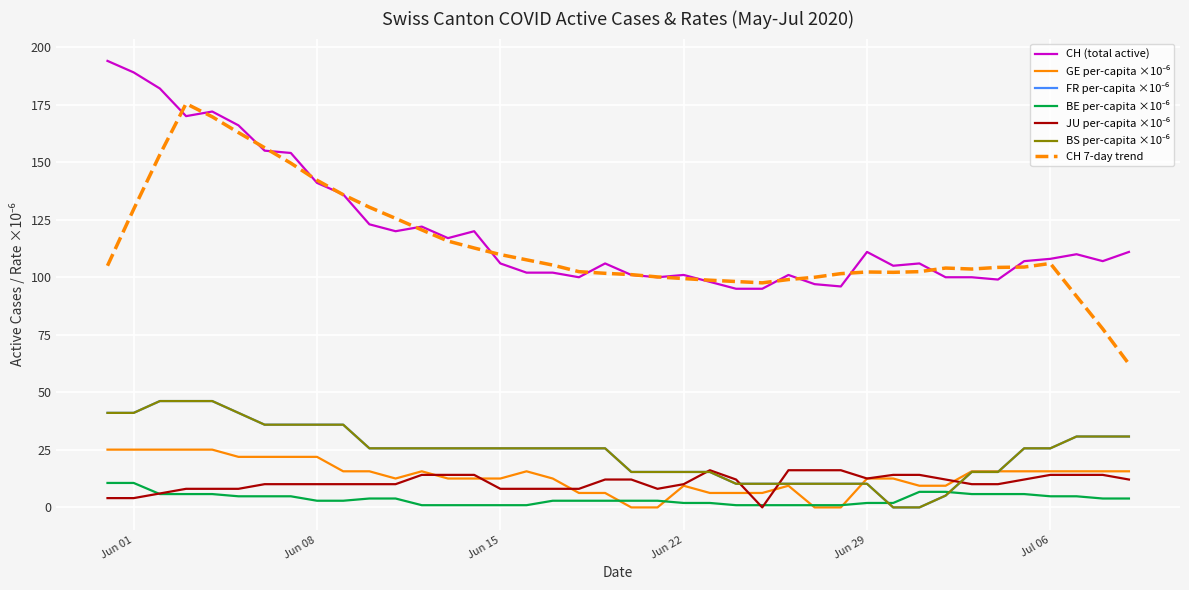

At how many categories does at least one series exceed 182?

2